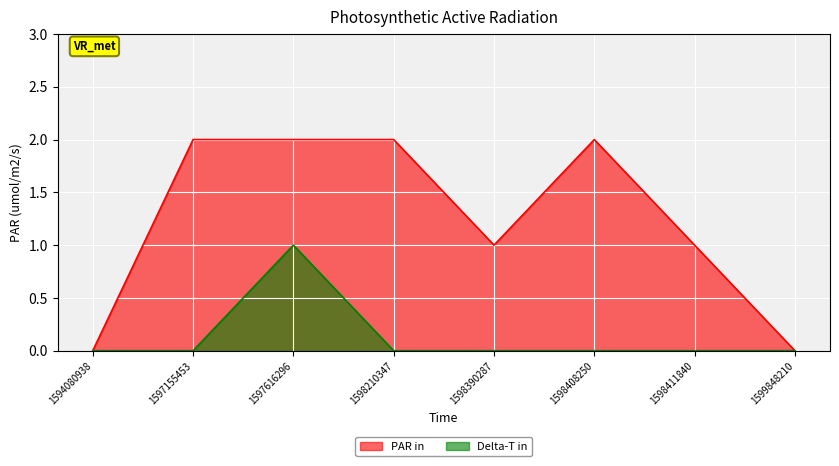

List the series in order of their overall mean, highest first.

PAR in, Delta-T in